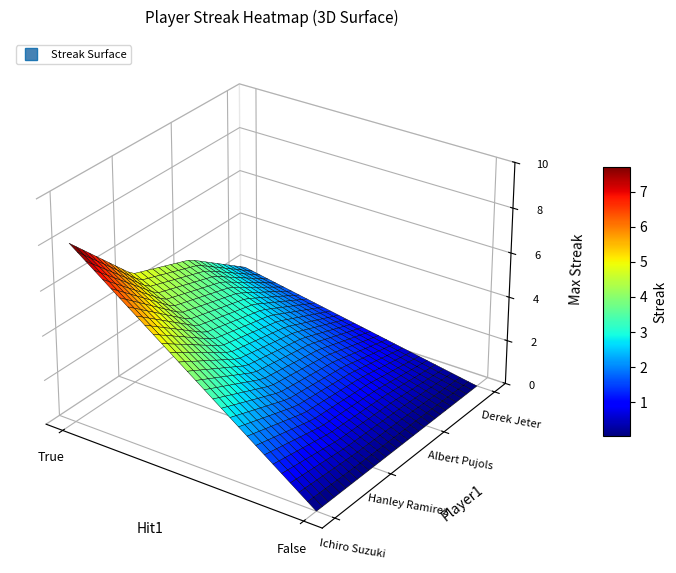

What is the sum of the Hanley Ramirez values at False and True?

5